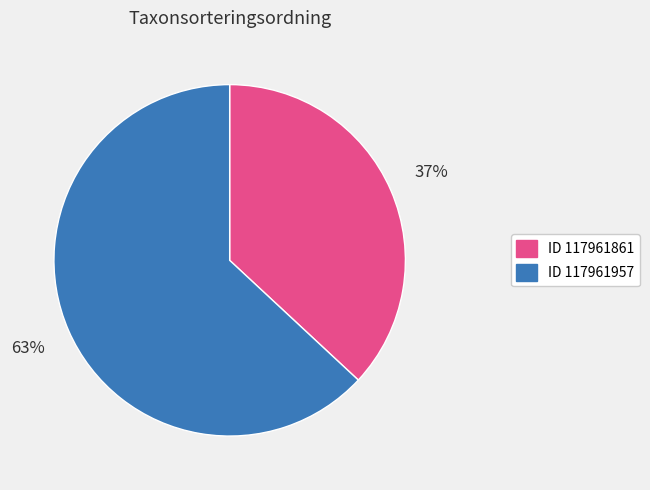

How many segments does this pie chart have?

2